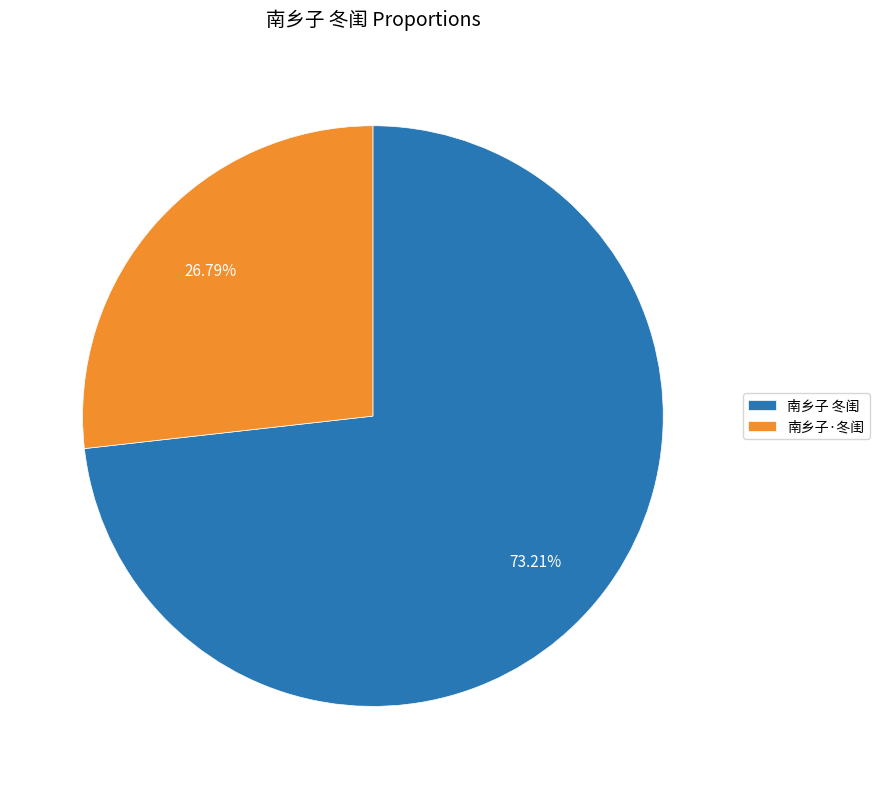

What is the majority slice?

南乡子 冬闺